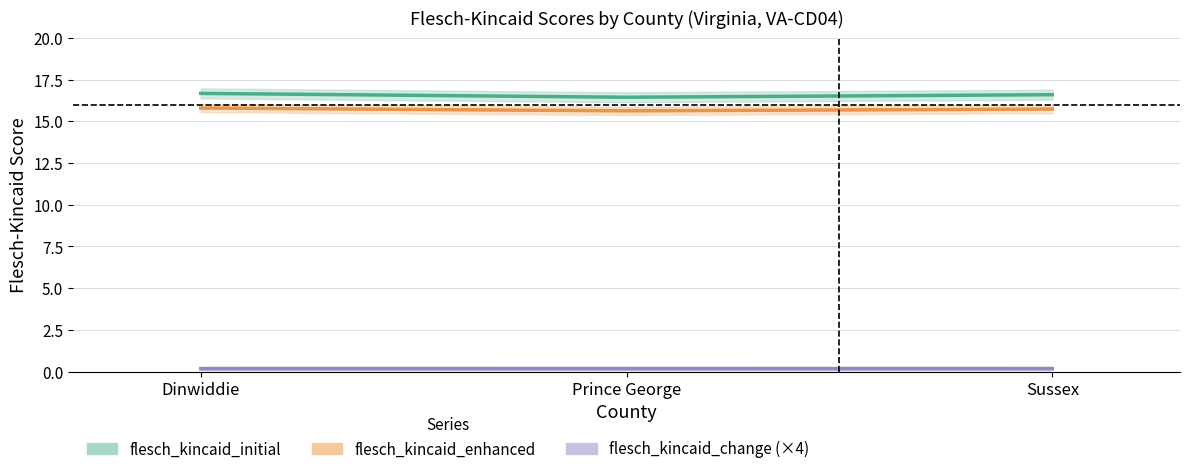

What is the value of the flesch_kincaid_initial point at the 3rd from the left?

16.6